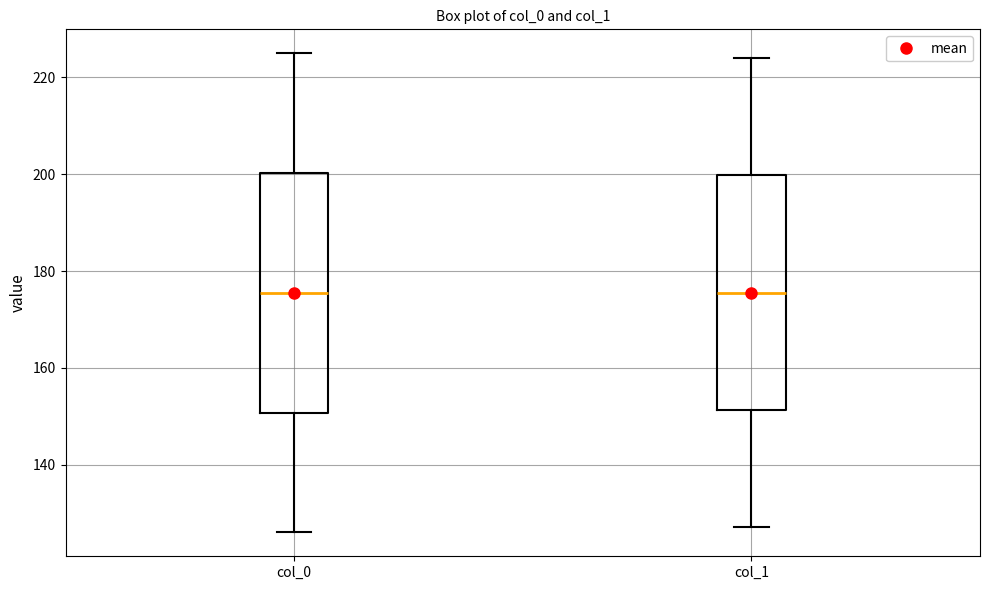

Where does the lower whisker of the box for col_0 end on the y-axis? The values are not printed on the chart, so give them approximately, as read against the axis.

126